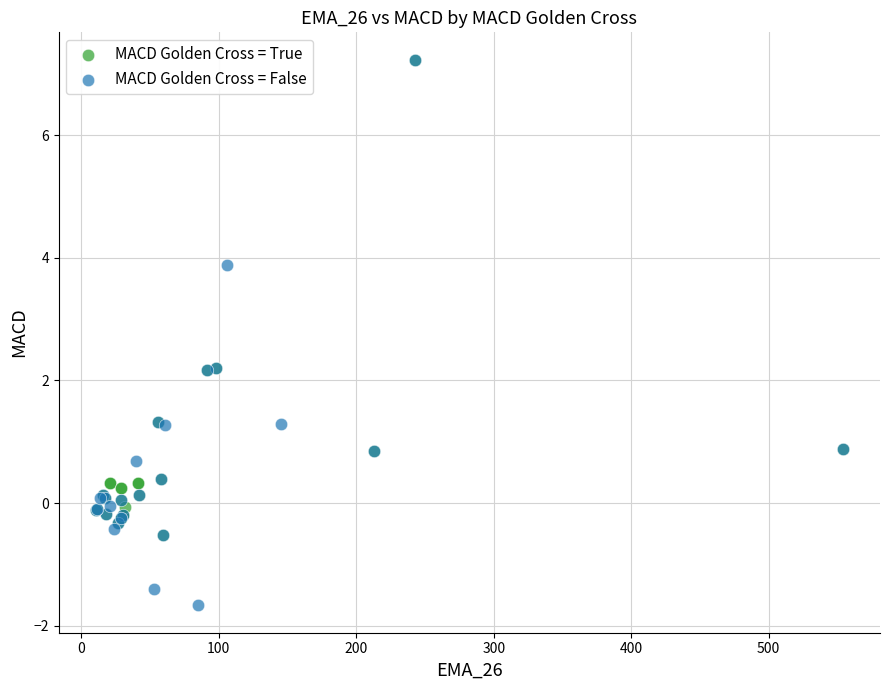

What are all the series names shown in the legend?

MACD Golden Cross = True, MACD Golden Cross = False